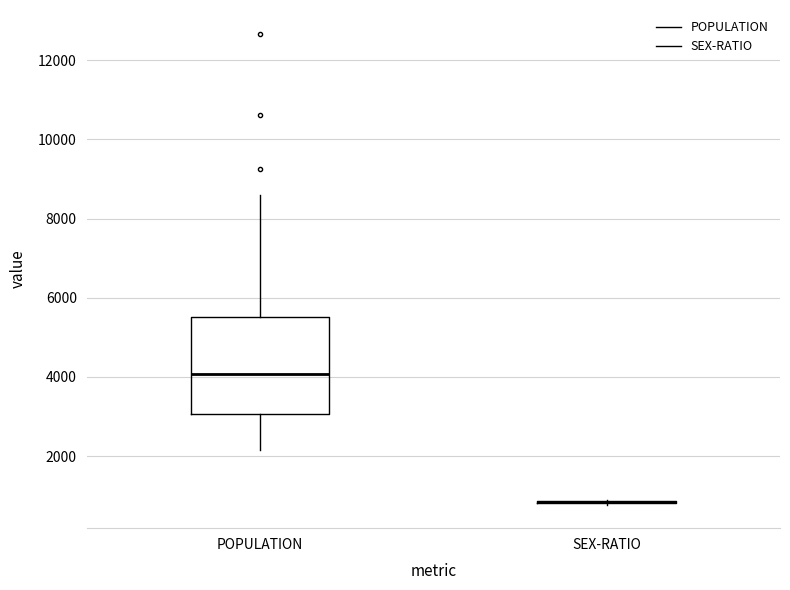

Reading left to right, read every box against the y-axis: the position of its median line, the range the box covers, and the ends of its whiskers. The values are not printed on the chart, so give them approximately, as read against the axis.

POPULATION: median 4000, box 3000 to 5600, whiskers 2200 to 8600
SEX-RATIO: box collapsed to a line at 800, whiskers 800 to 800